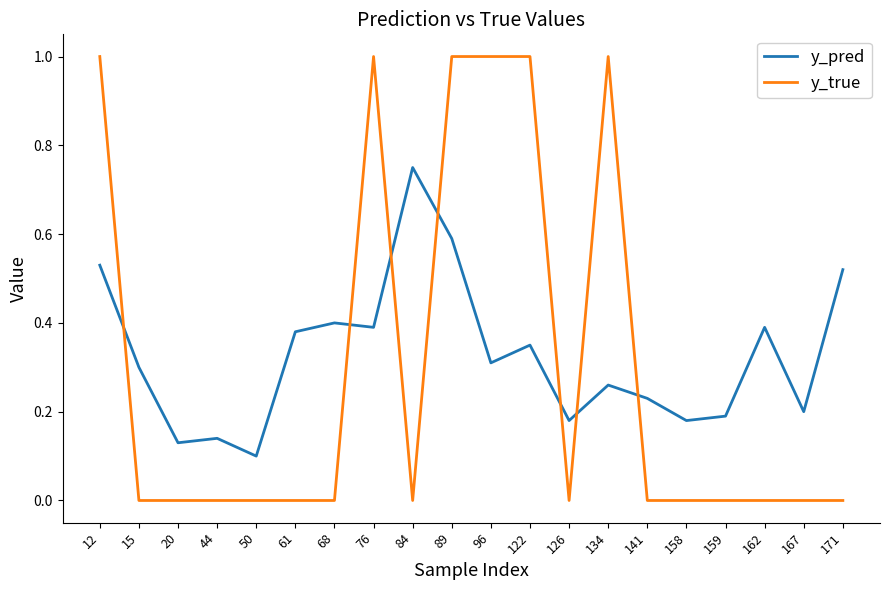

Which series has the widest spread of values?

y_true